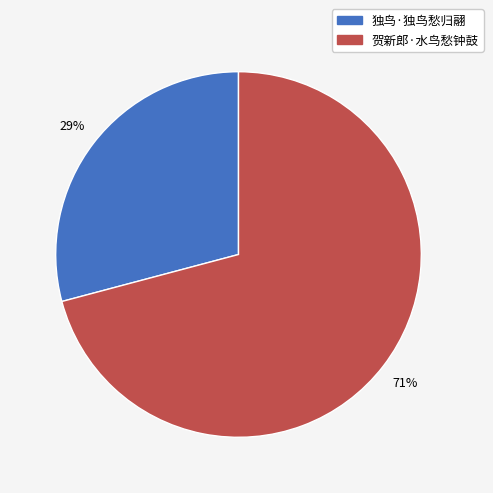

Between 独鸟·独鸟愁归翮 and 贺新郎·水鸟愁钟鼓, which is larger?

贺新郎·水鸟愁钟鼓